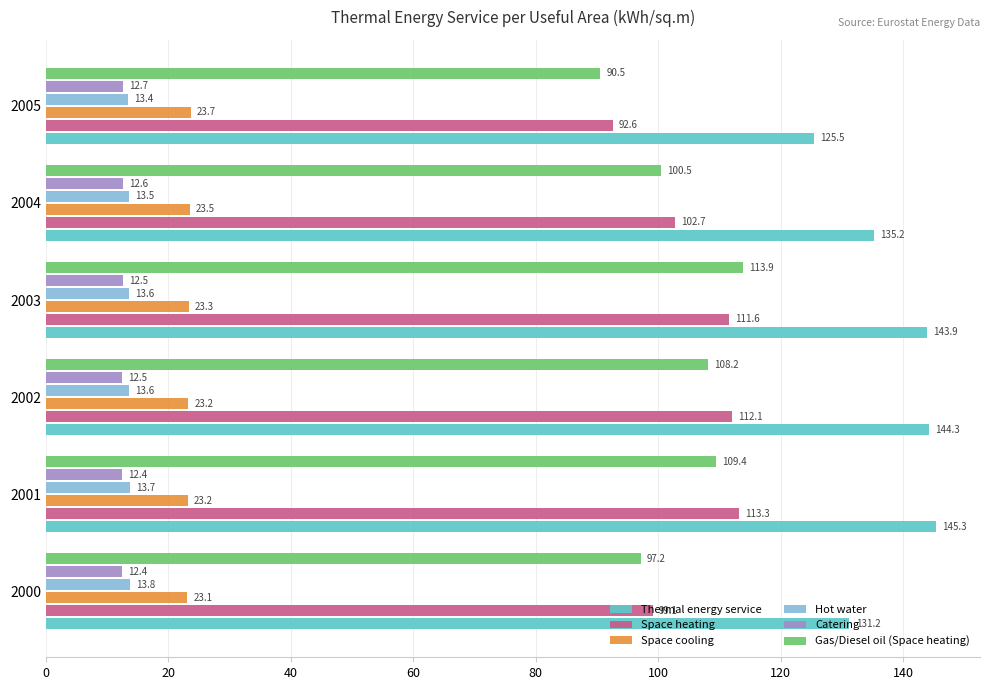

What is the average value of the Catering series?

12.5